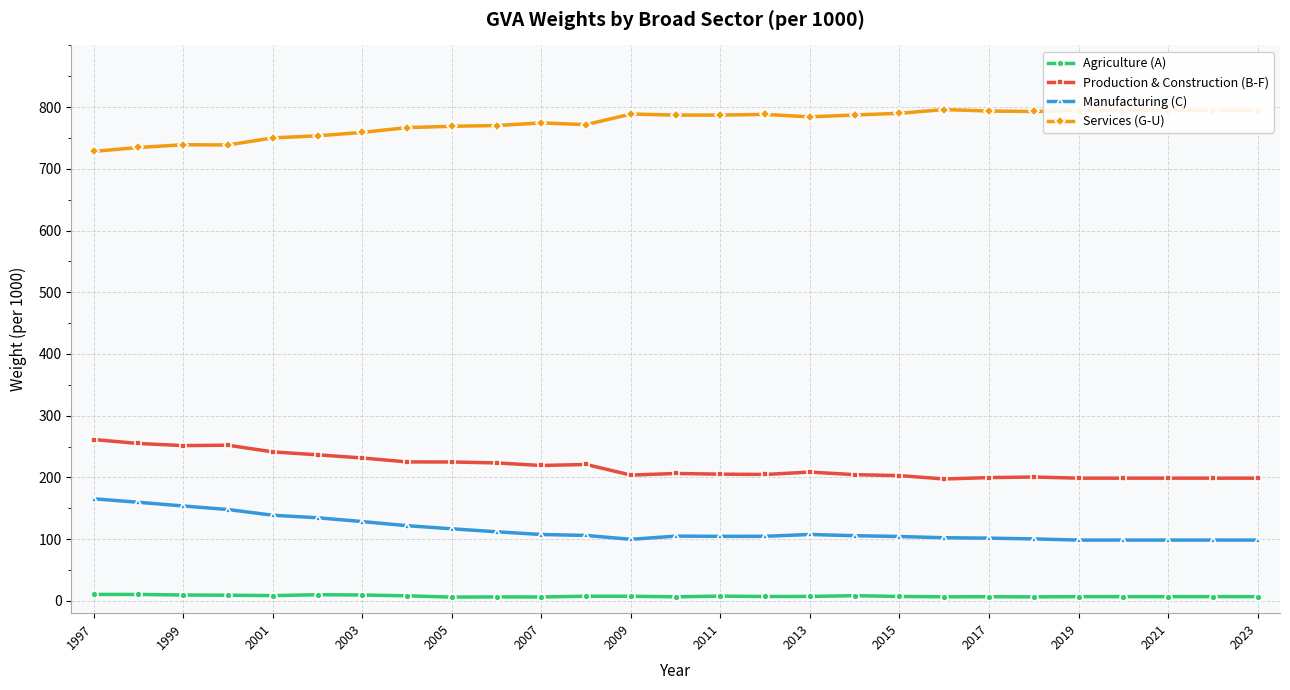

What is the value of the Services (G-U) point at the 1st from the left?

728.3